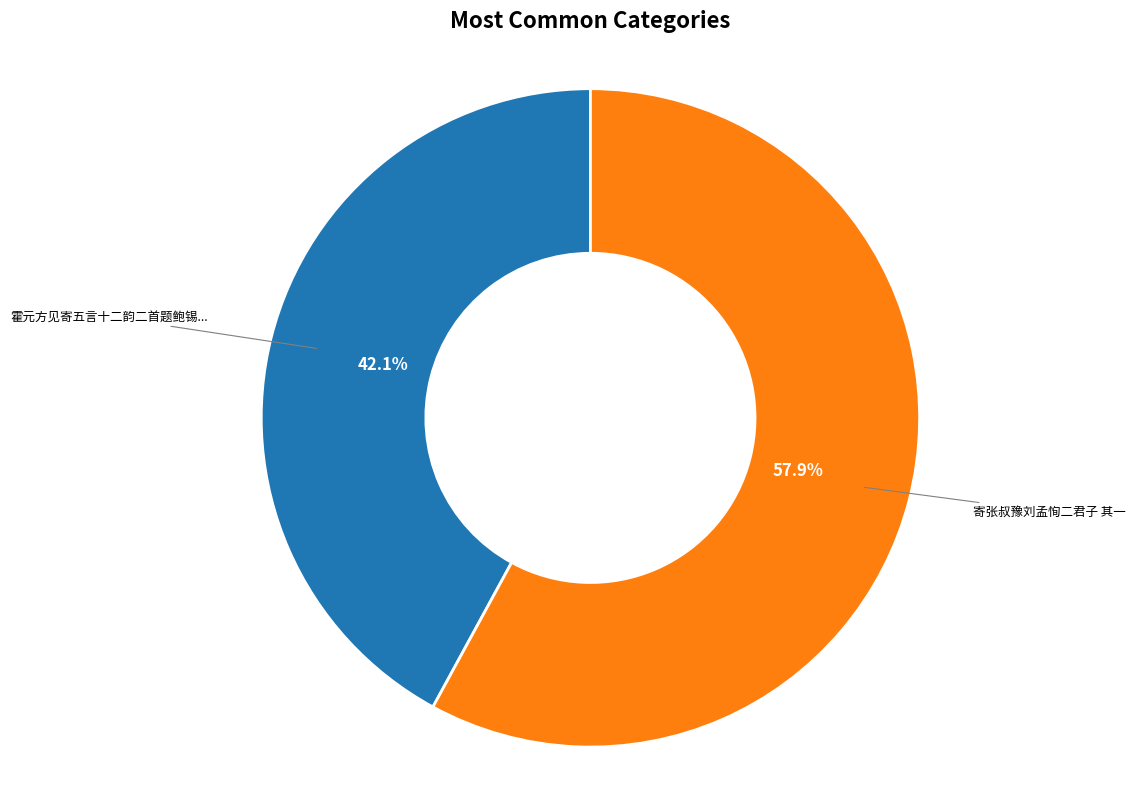

Count the number of slices in the pie.

2